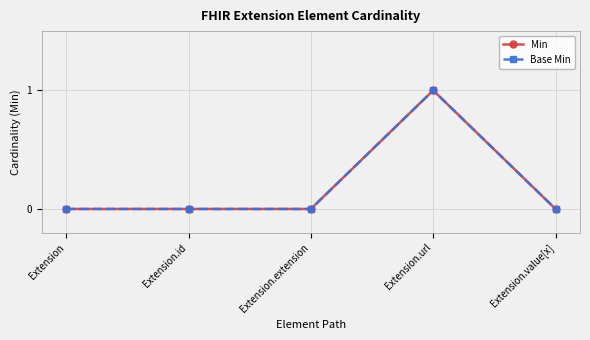

Does the chart have visible grid lines?

Yes